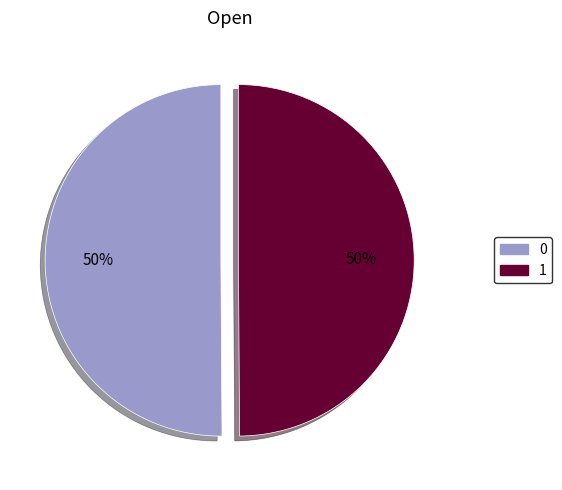

Is the sum of 0 and 1 greater than half?

Yes